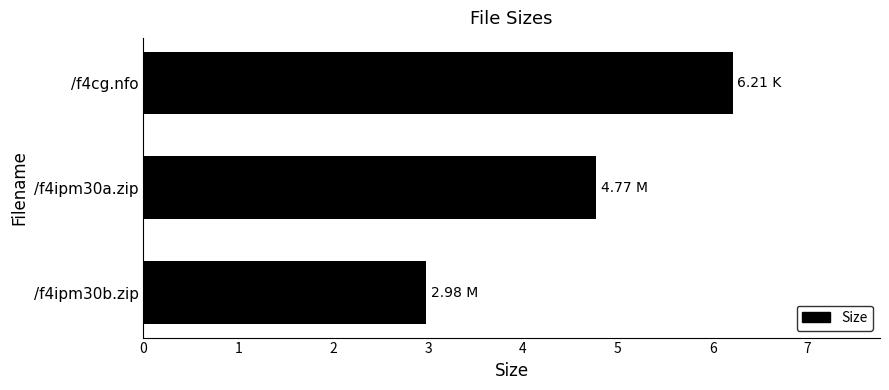

At which label is the value closest to 4?

/f4ipm30a.zip